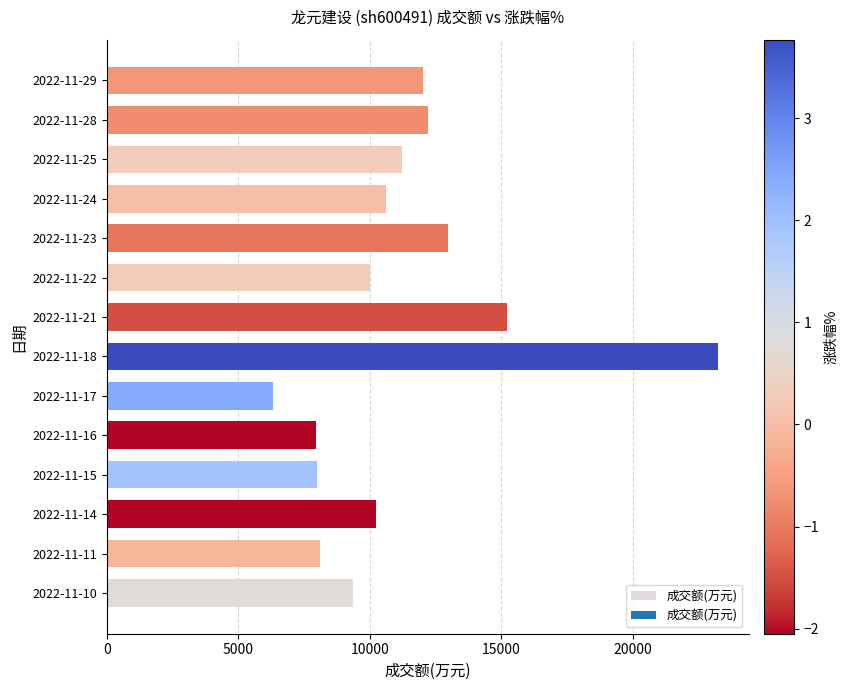

At which label is the value closest to 14784?

2022-11-21